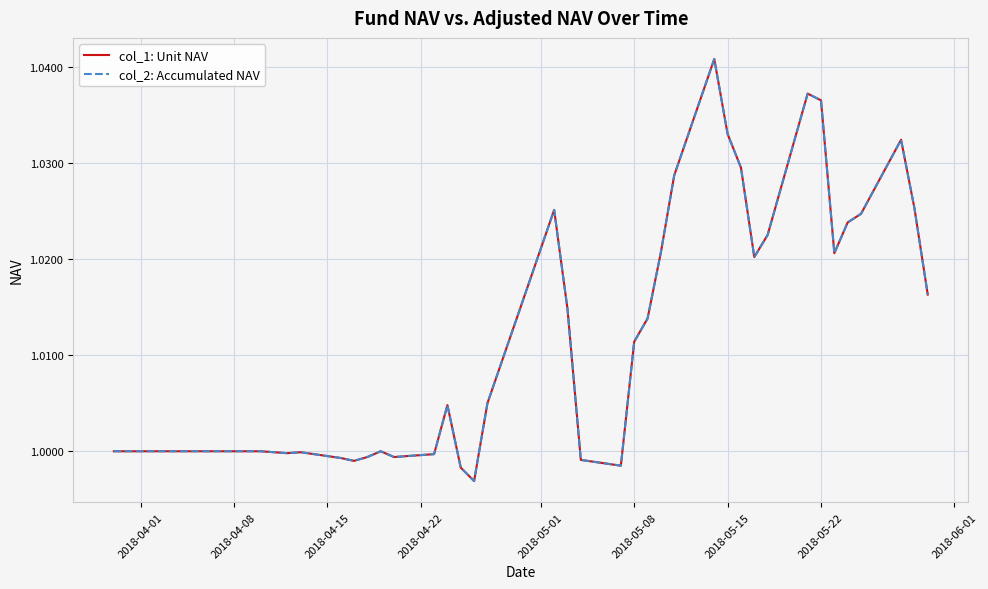

Does the chart have visible grid lines?

Yes